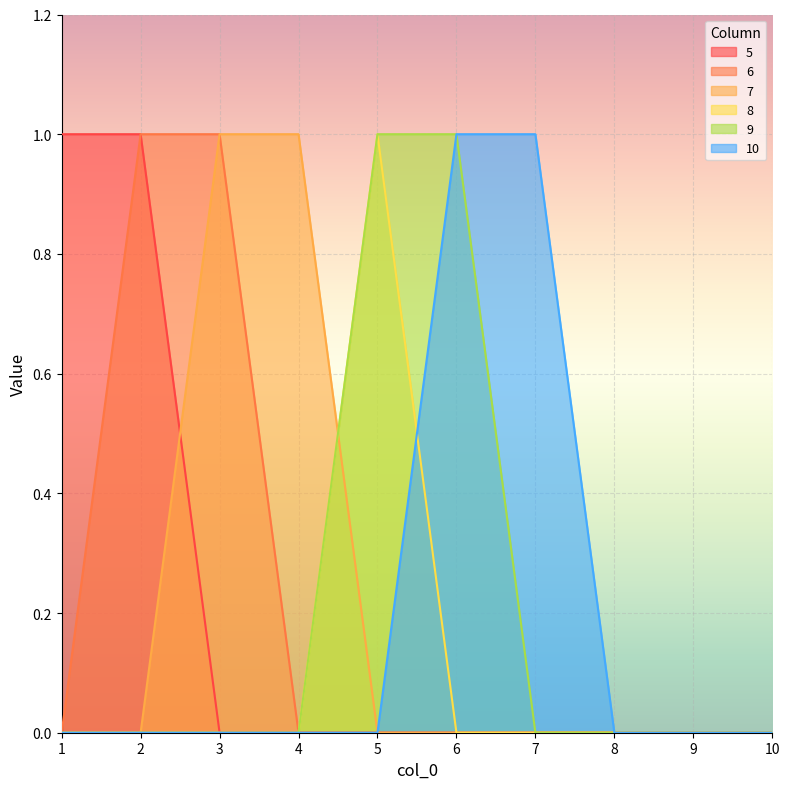

What value does the 8 series have at 5?

1